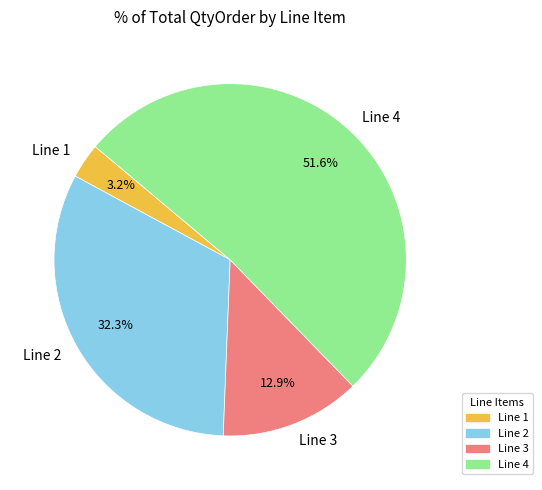

Which has a higher value, Line 1 or Line 3?

Line 3